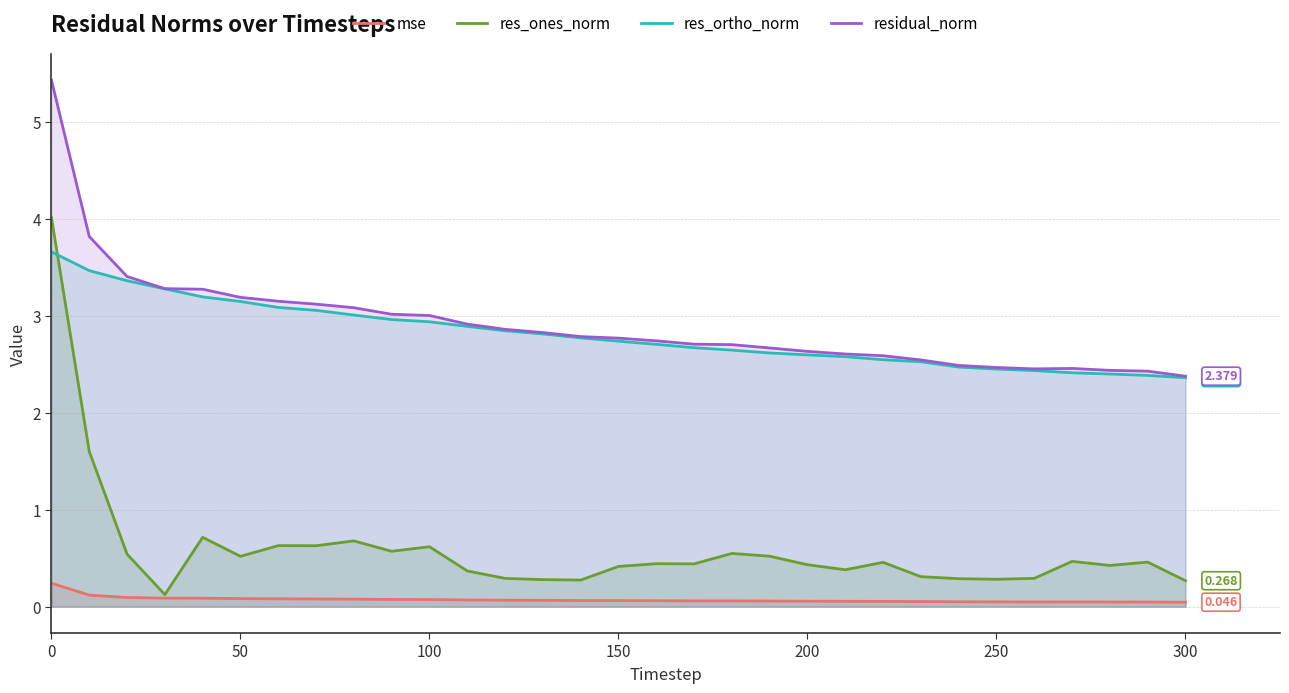

Rank the series by their maximum value, from lowest to highest.

mse, res_ortho_norm, res_ones_norm, residual_norm